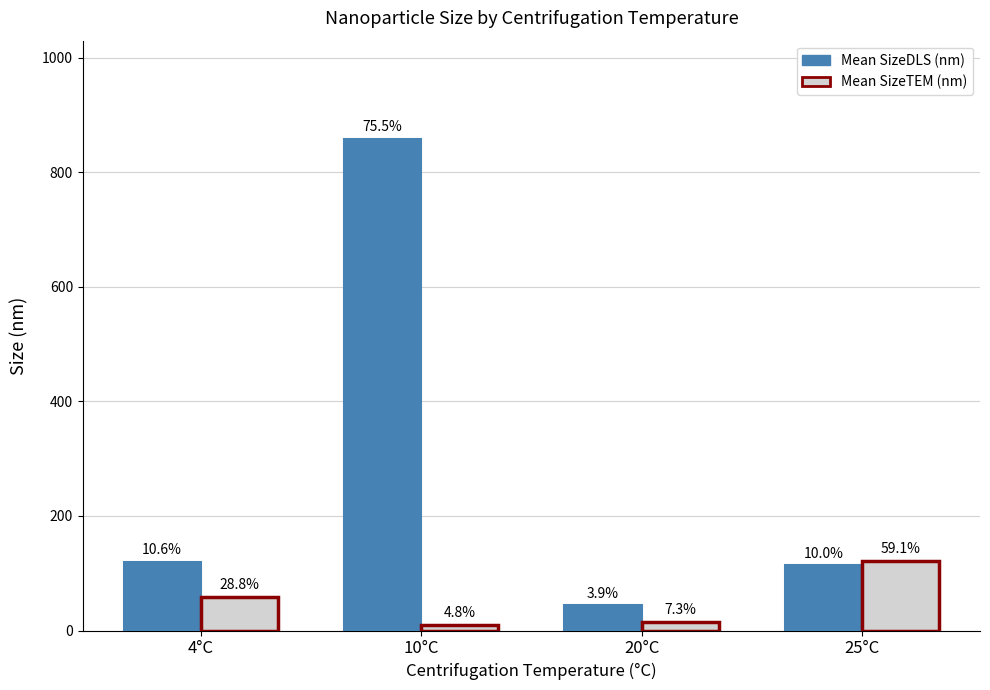

Does the chart contain stacked bars?

No